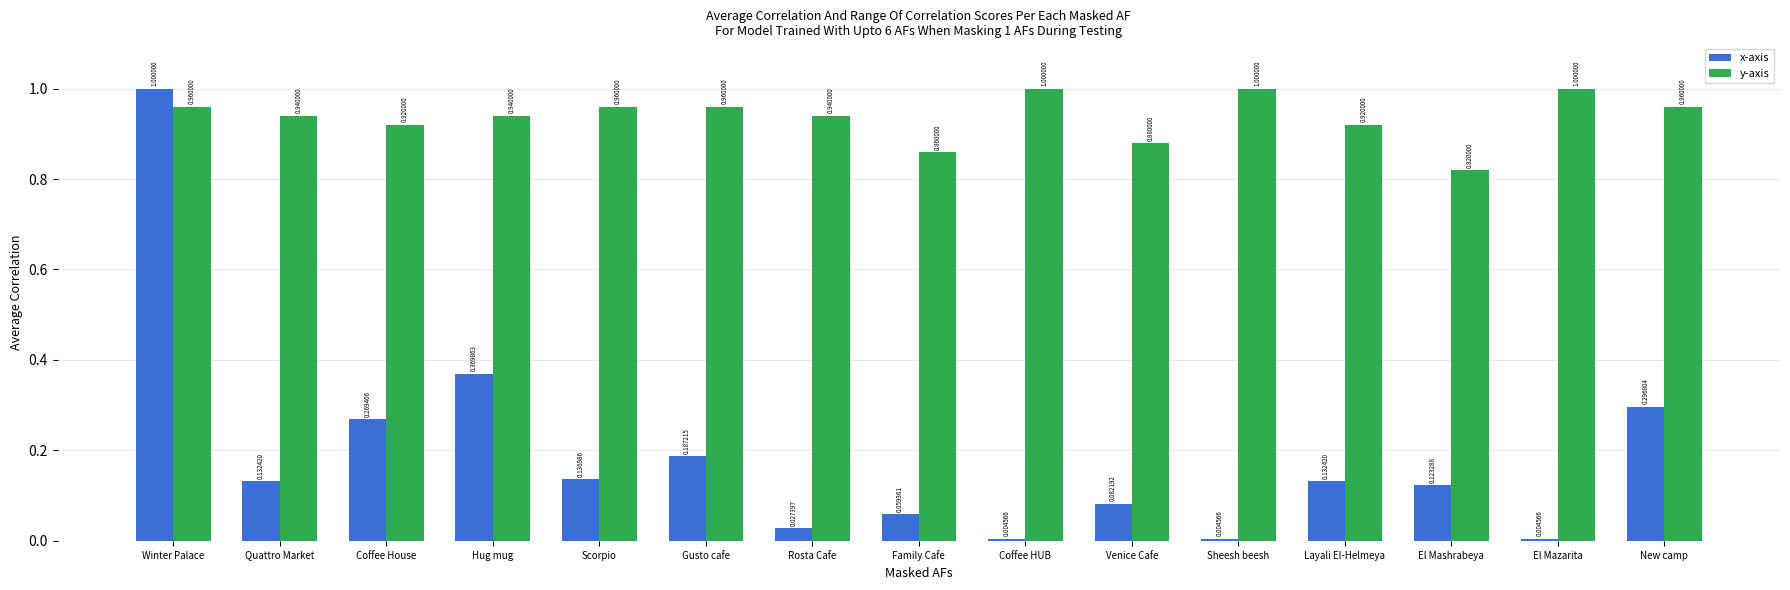

What is the spread (max minus min) of values at El Mazarita?

1.0